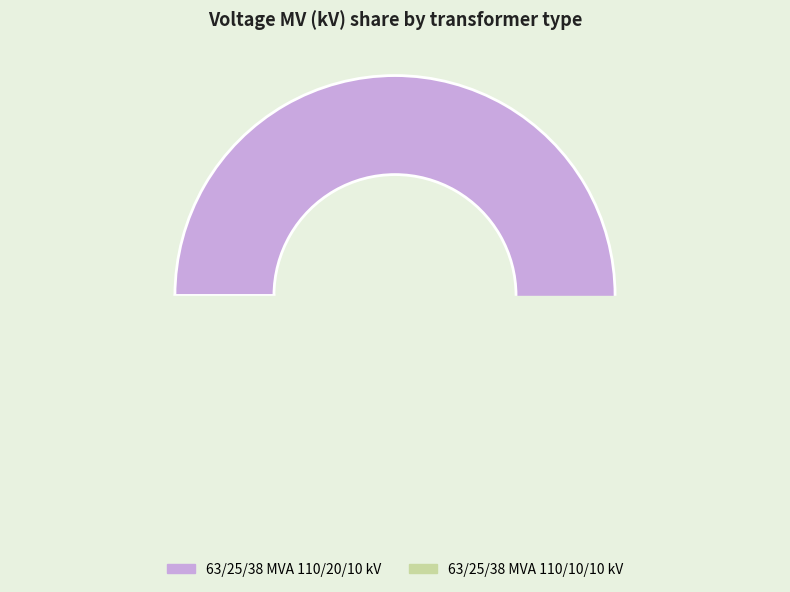

To the nearest percent, what is the combined percentage of 63/25/38 MVA 110/10/10 kV and 63/25/38 MVA 110/20/10 kV?

100%